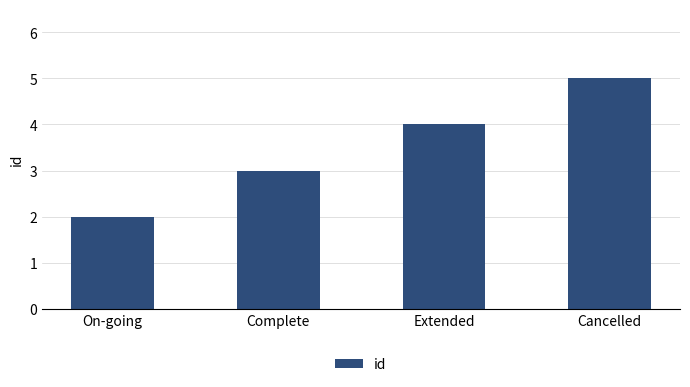

True or false: the data shows 2 at On-going.

True